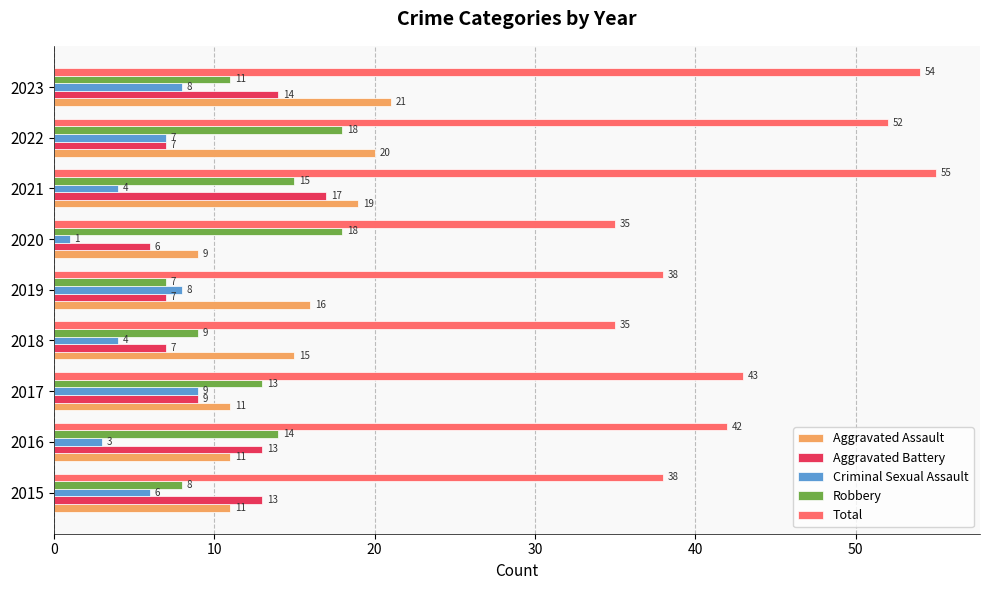

At which category is the sum across all series the highest?

2021